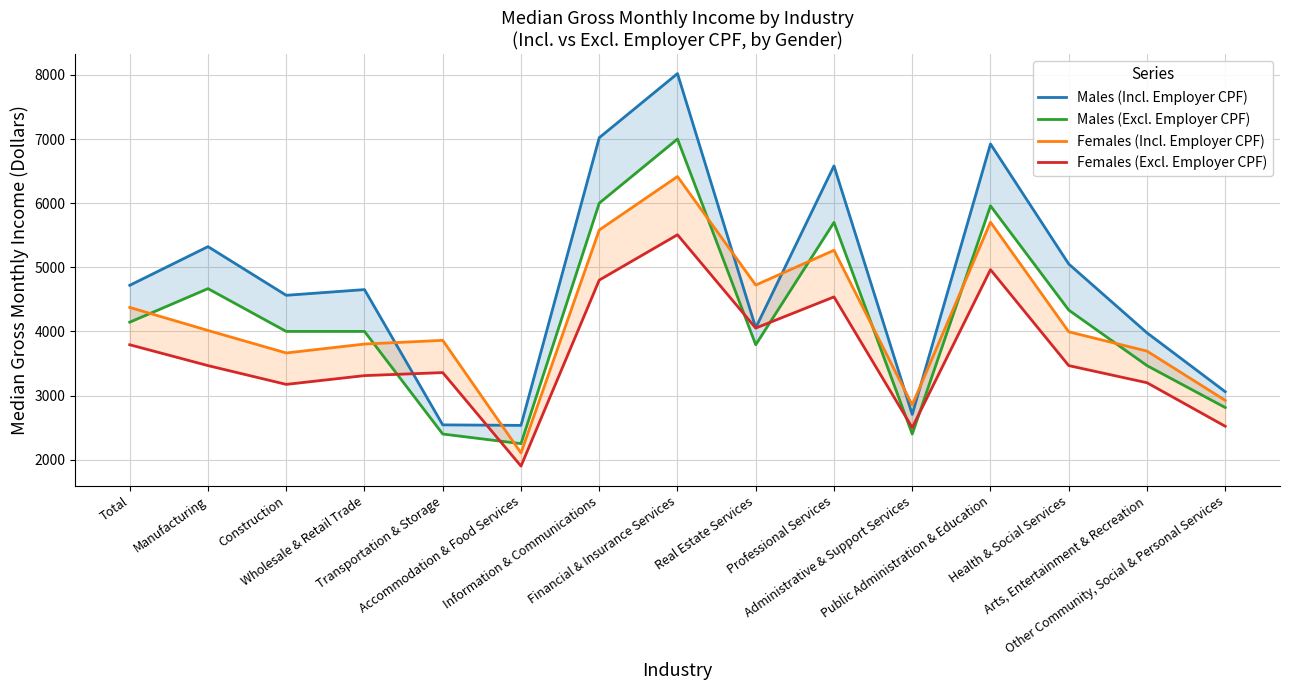

How many interior local peaks does the Females (Excl. Employer CPF) series have?

4